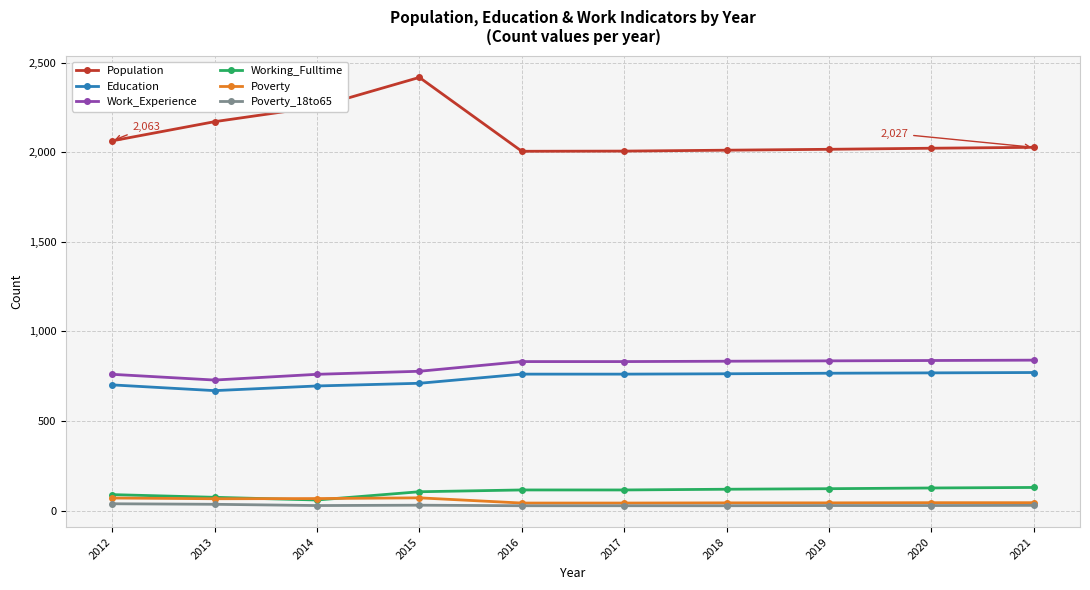

How many lines are shown in the chart?

6